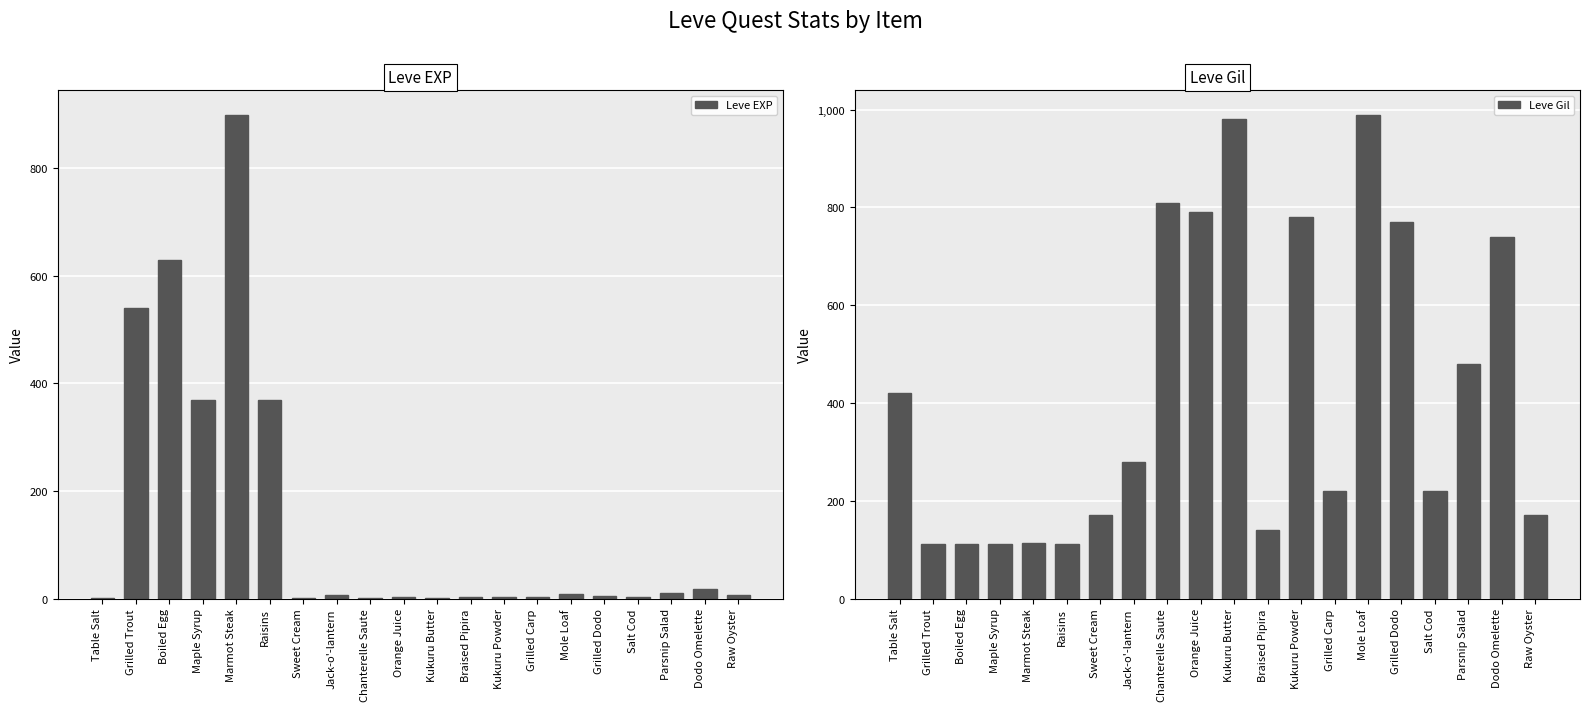

What is the total value across all series at Dodo Omelette?

757